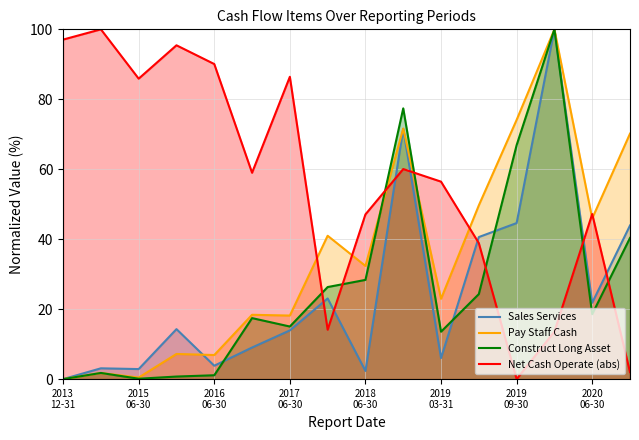

What is the total value across all series at 2013
12-31?

97.1